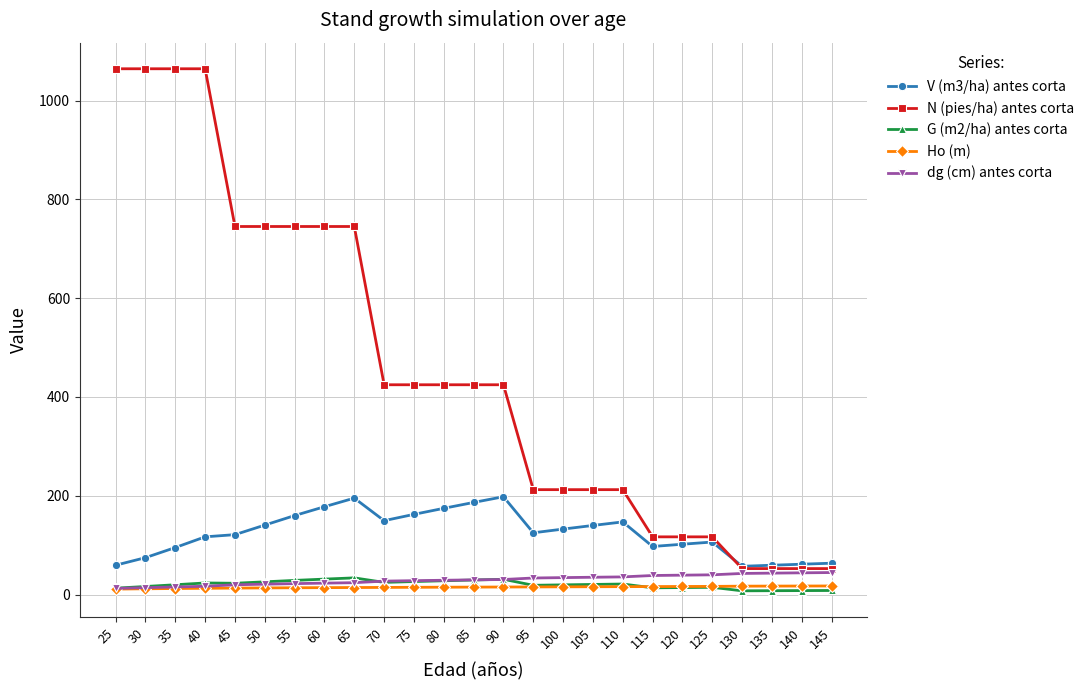

What is the difference between the maximum and minimum values in the Ho (m) series?

6.3